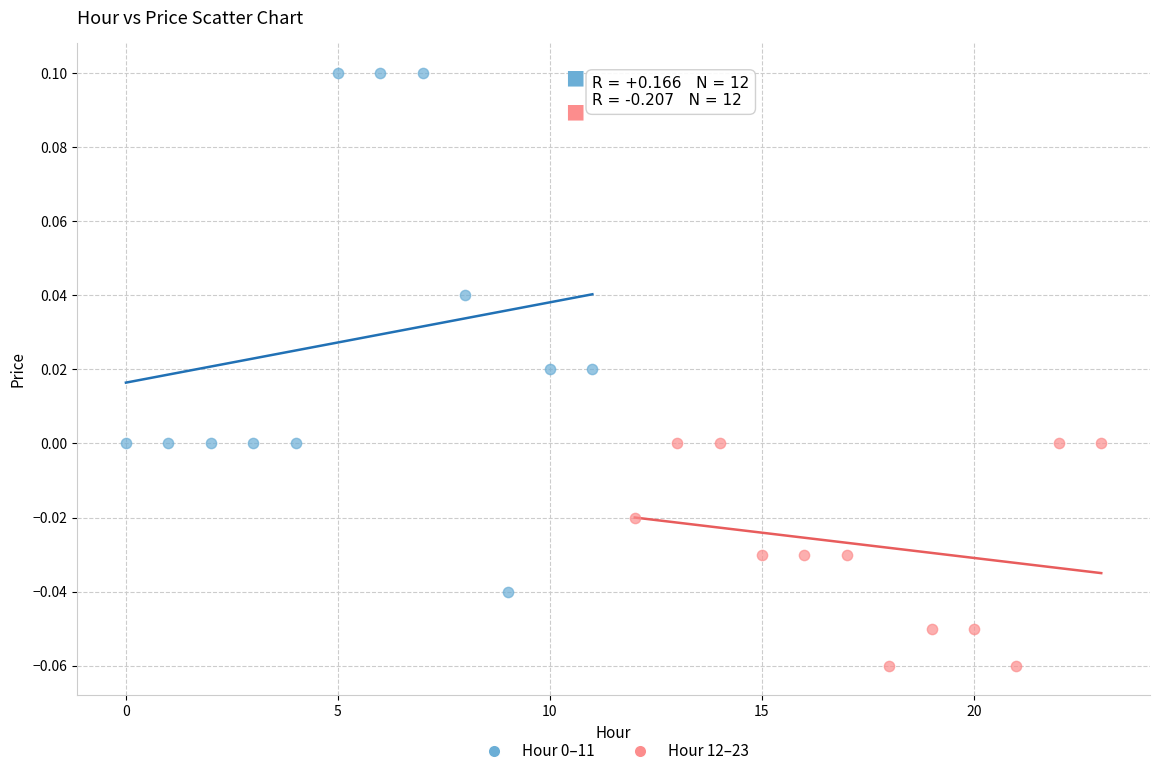

Which series reaches the minimum Y coordinate?

Hour 12–23